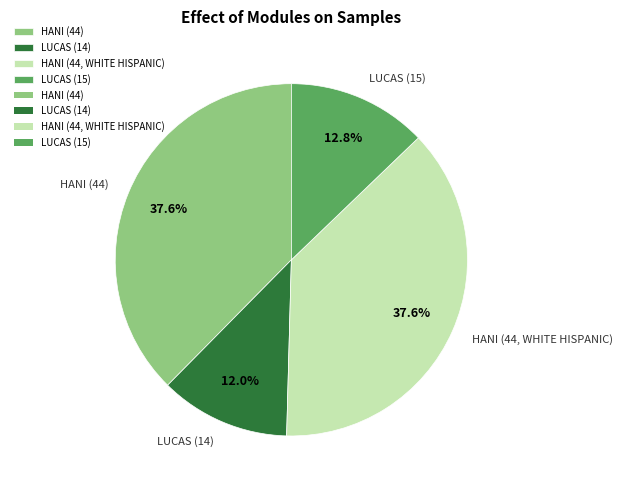

The HANI (44) slice represents 38% of the pie. True or false?

True